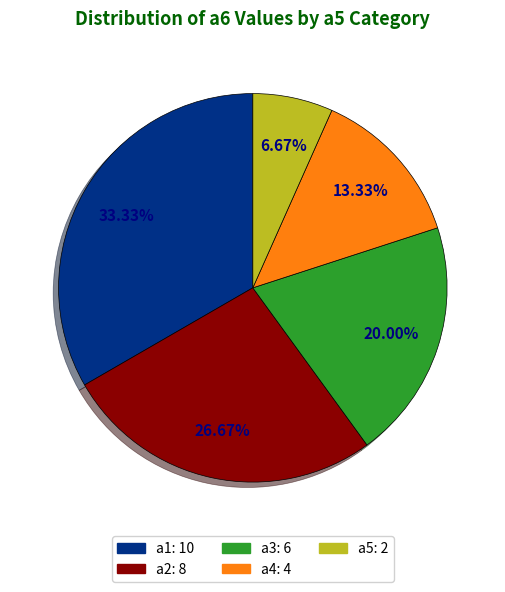

Does any single category account for the majority?

No